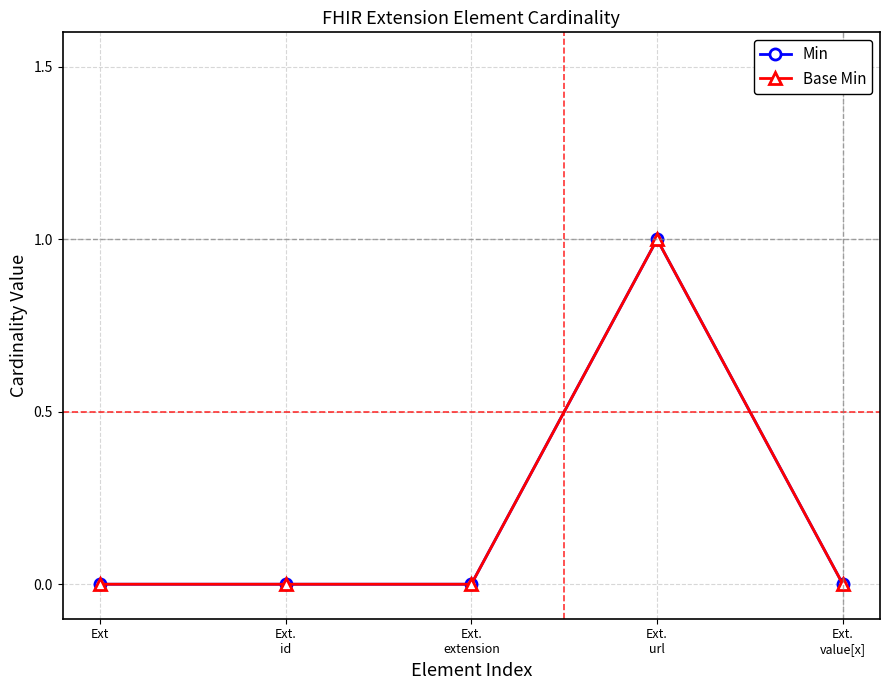

Which label corresponds to the largest value in the chart?

Ext.
url